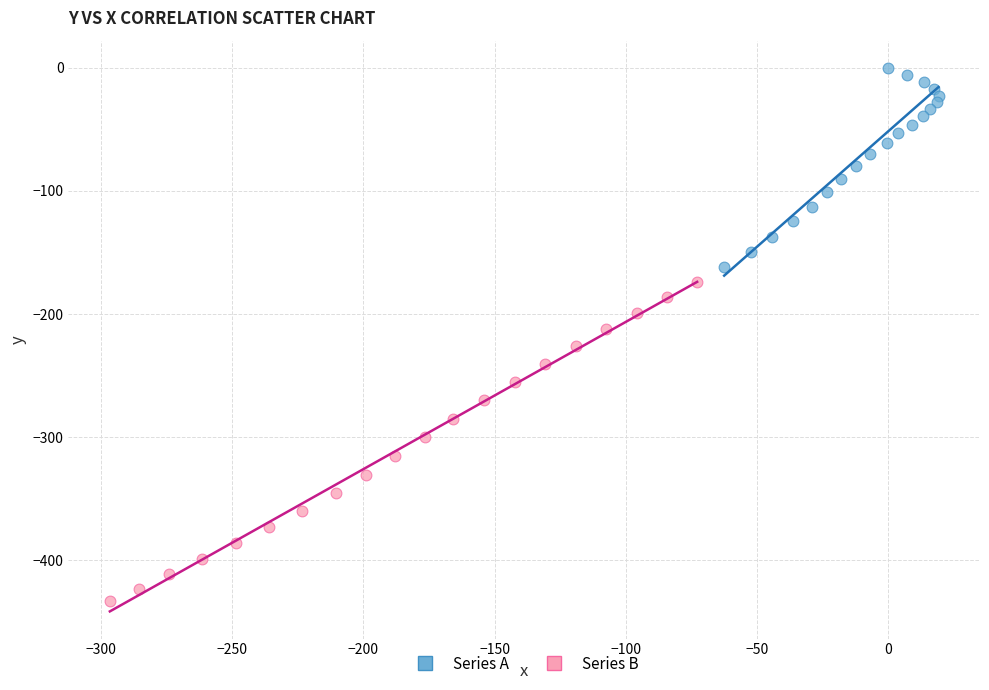

Which series contains the highest Y value?

Series A